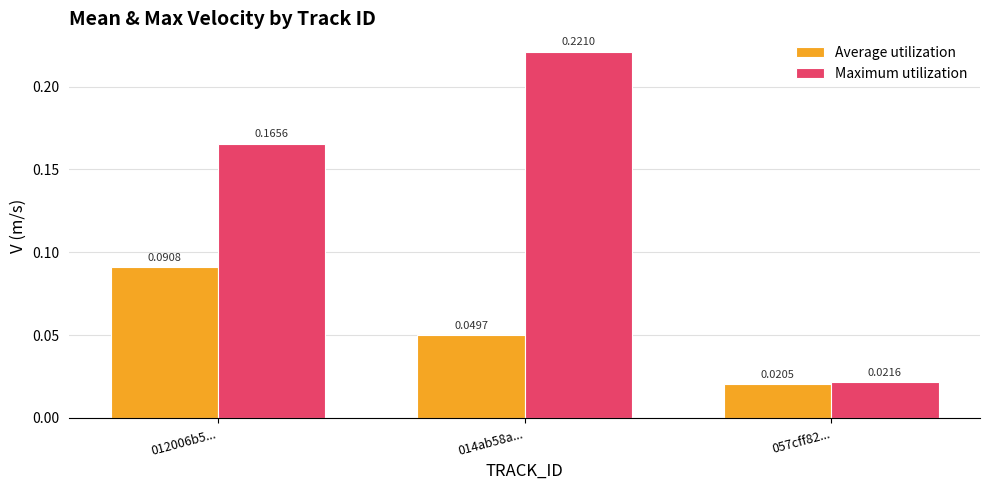

List the labels in order of Maximum utilization value, largest first.

014ab58a..., 012006b5..., 057cff82...